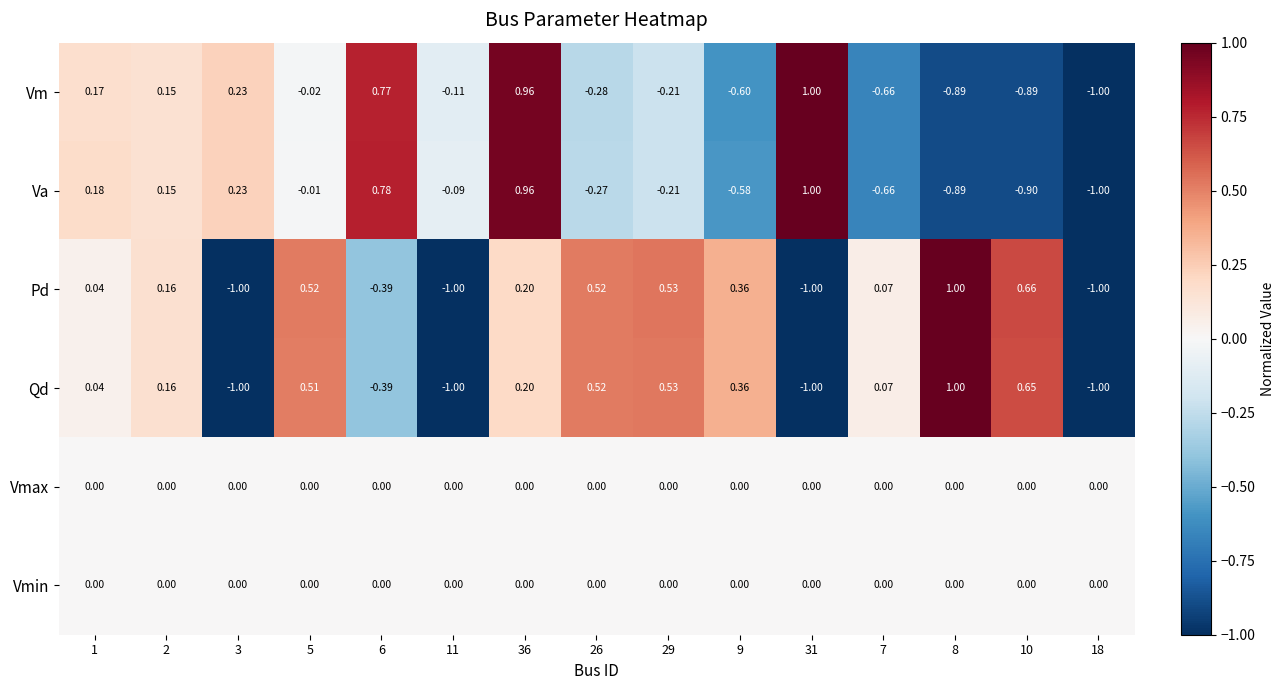

Between 6 and 8, which series saw the biggest shift?

Va